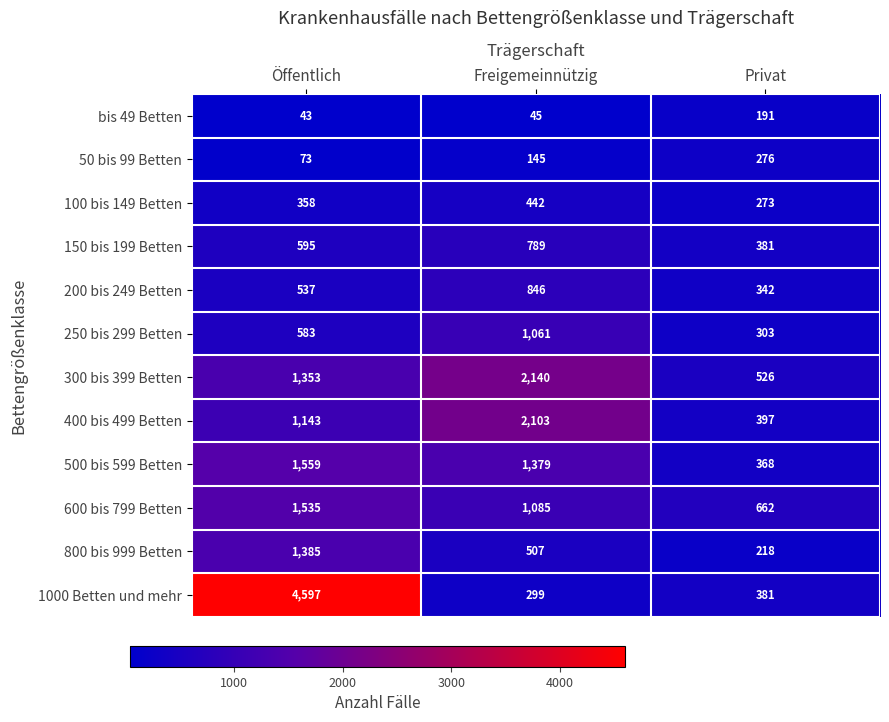

Which series has the largest range (max minus min)?

1000 Betten und mehr